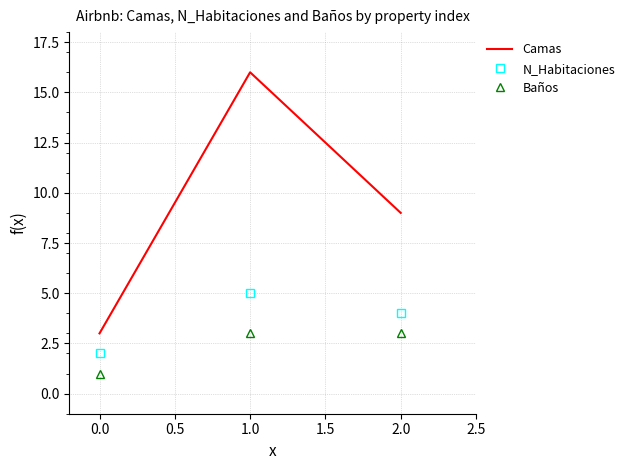

List the series in order of their overall mean, lowest first.

Baños, N_Habitaciones, Camas